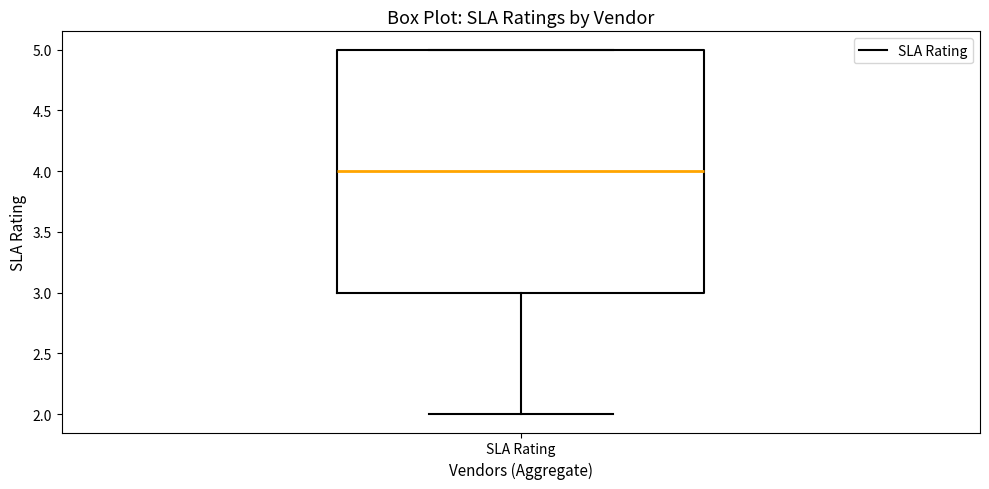

Transcribe this box plot: give where the median line is, the range the box spans, and where the two whiskers end, as read against the y-axis. The values are not printed on the chart, so give them approximately, as read against the axis.

median 4, box 3 to 5, whiskers 2 to 5